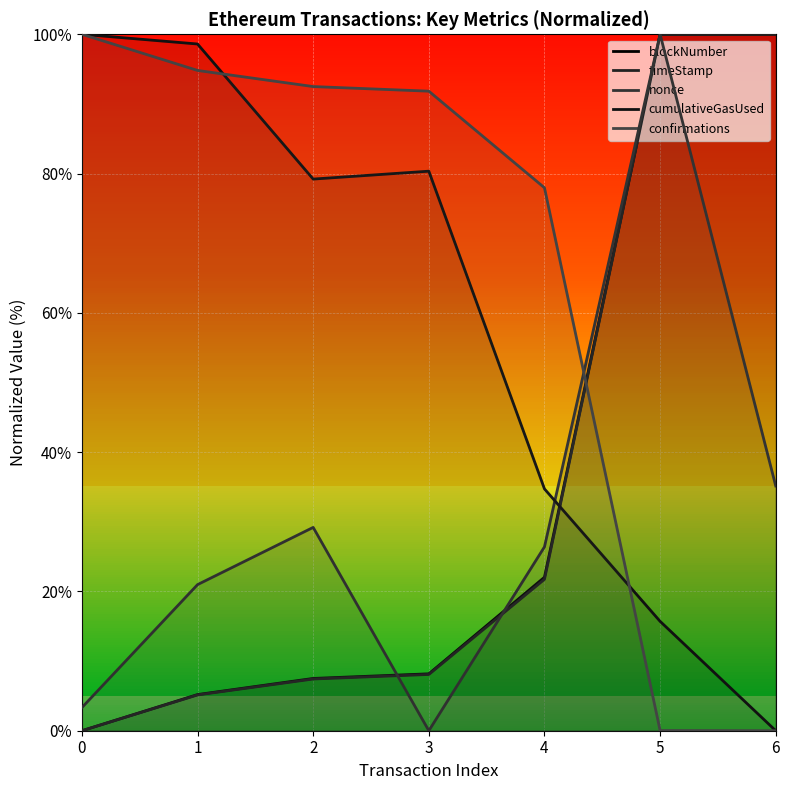

How many interior local valleys does the cumulativeGasUsed series have?

1